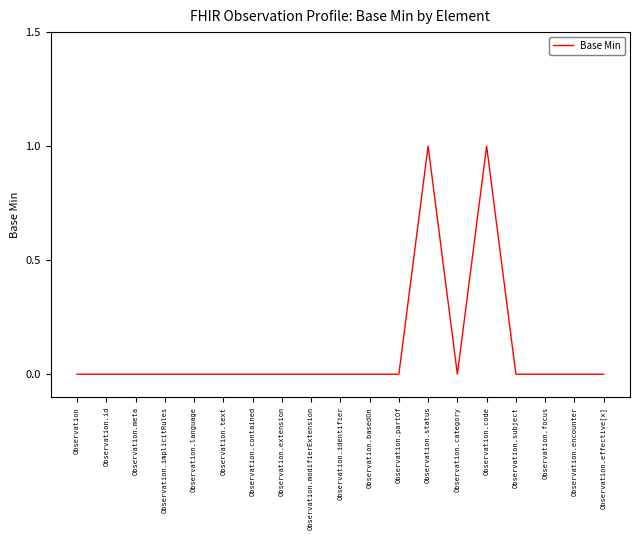

The value at Observation.category is 0. True or false?

True